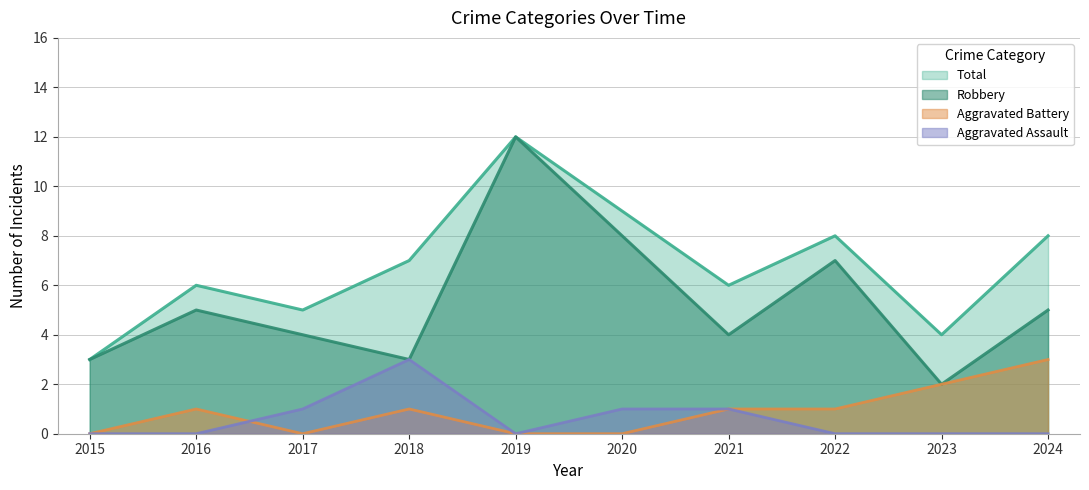

The value of Total at 2020 is 9. True or false?

True